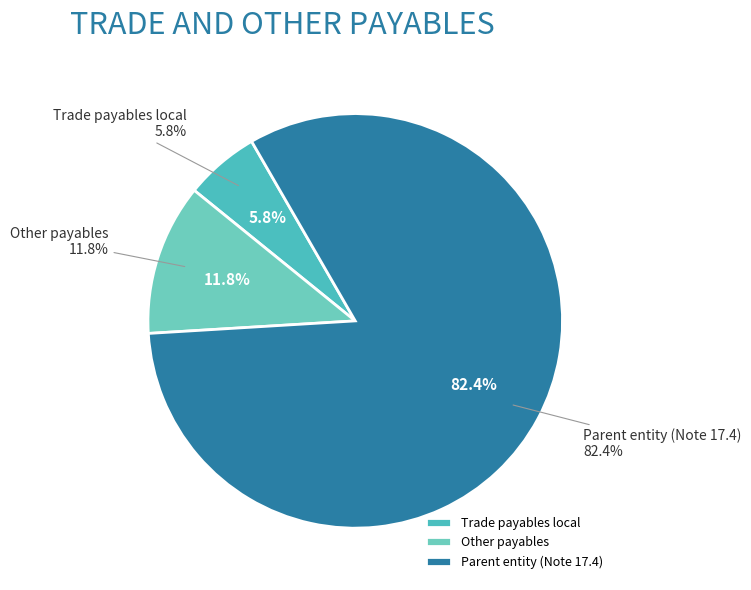

What is the ratio of the value at Other payables to the value at Trade payables local?

2.0